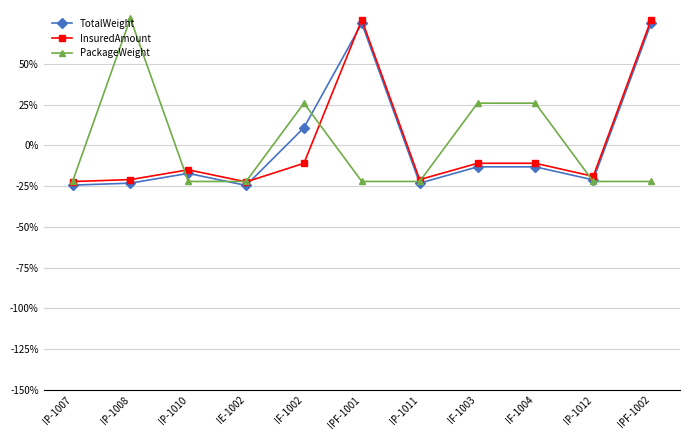

The TotalWeight series shows -0.2 at IP-1012. True or false?

True